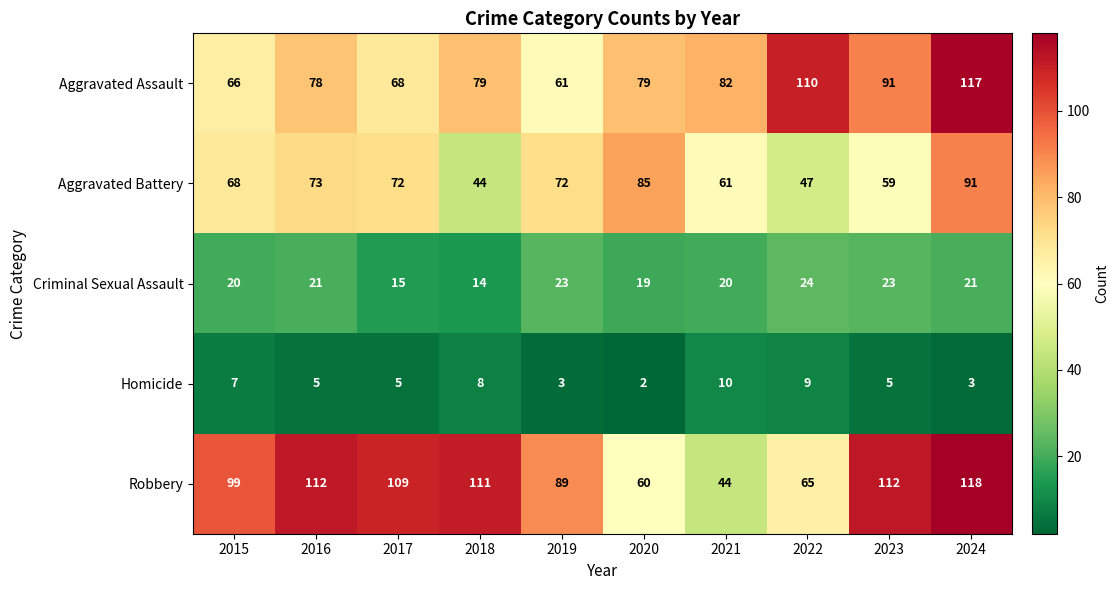

True or false: Criminal Sexual Assault has a value of 30 at 2015.

False